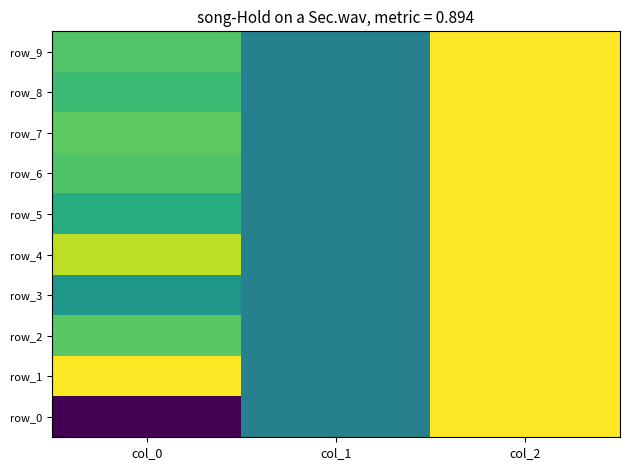

What is the total value across all series at col_1?

-10.0